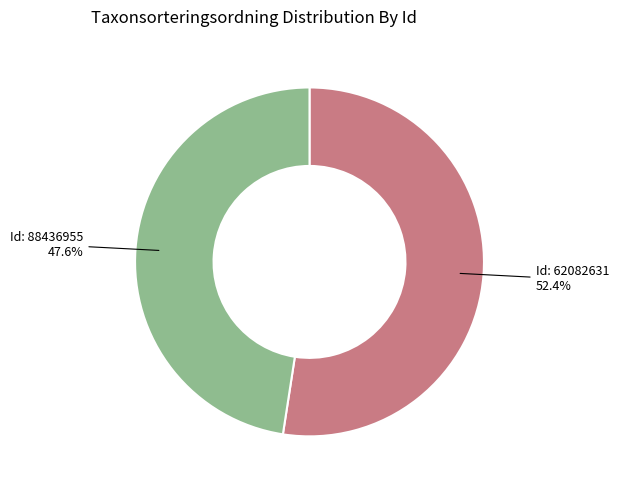

Is there a majority slice in this chart?

Yes